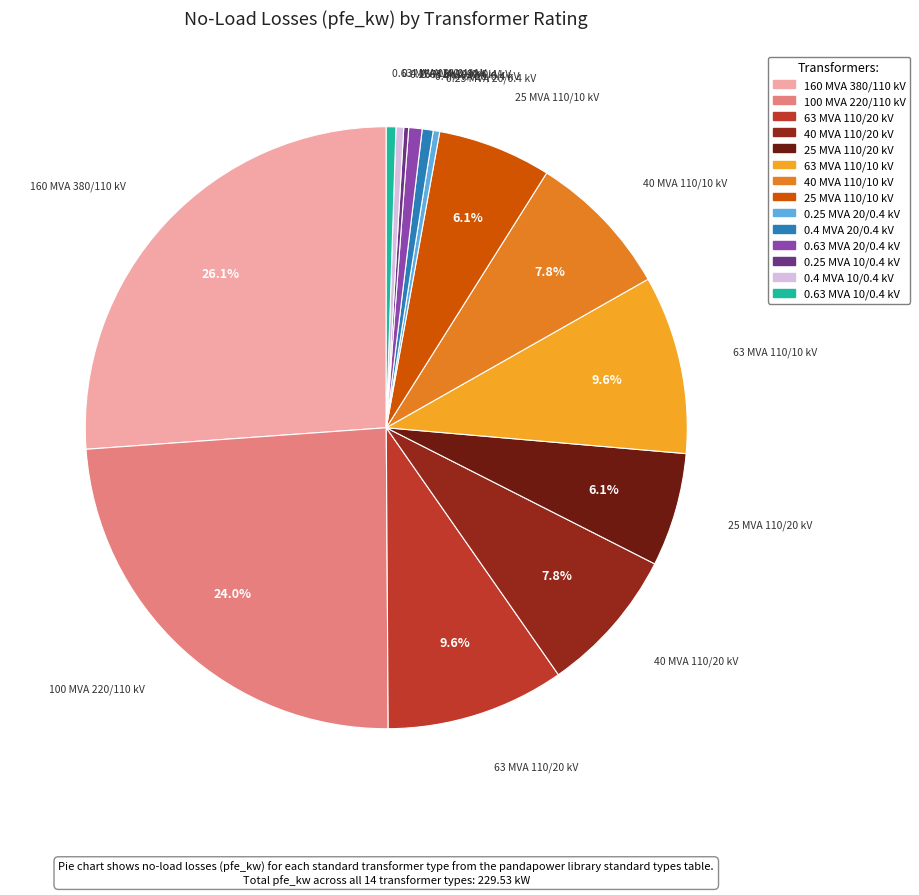

Does 0.25 MVA 20/0.4 kV account for over 50% of the chart?

No